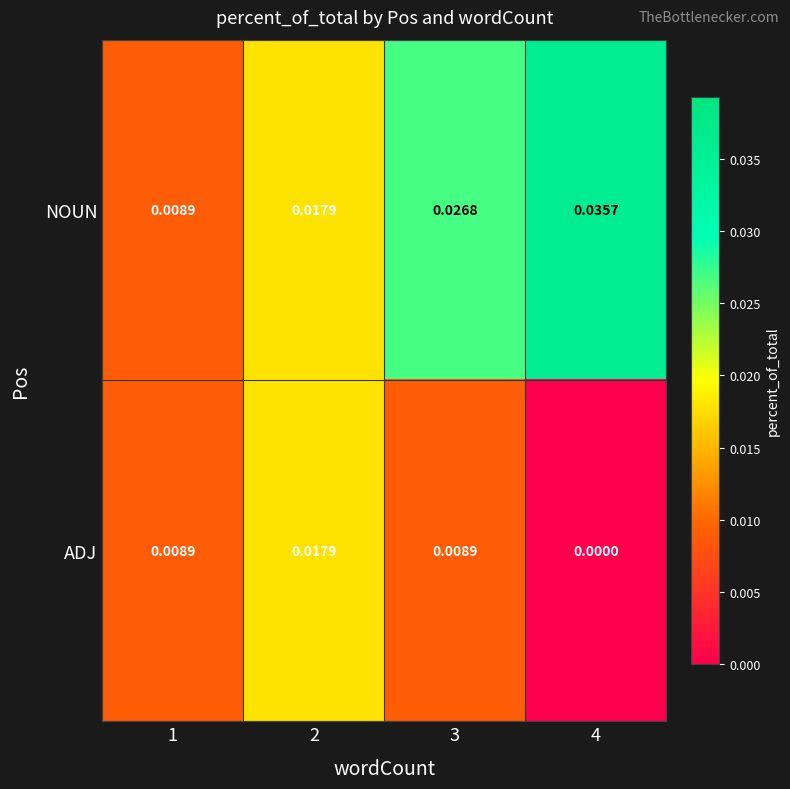

Which series has the largest total across all categories?

NOUN